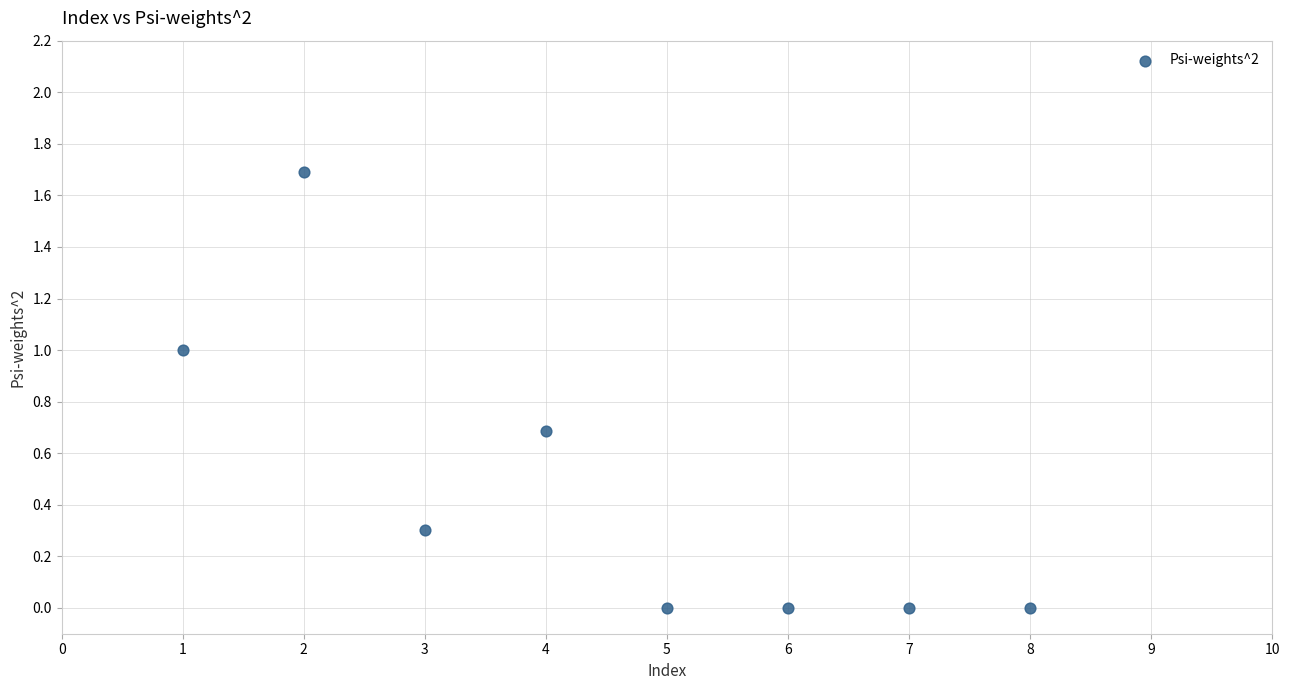

What is the range of X values (max minus min)?

7.0